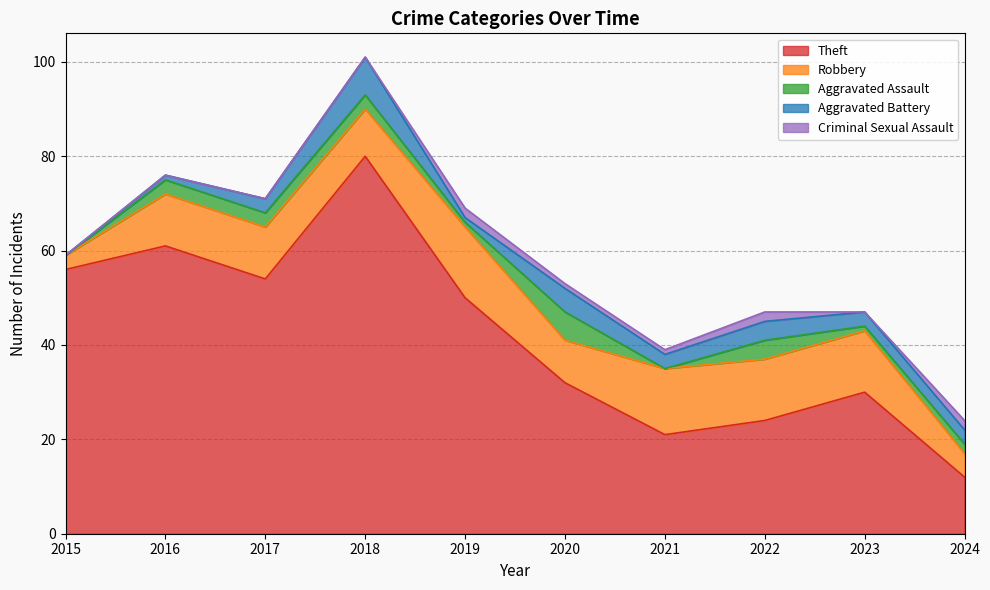

At 2016, list the series in order from smallest to largest.

Criminal Sexual Assault, Aggravated Battery, Aggravated Assault, Robbery, Theft